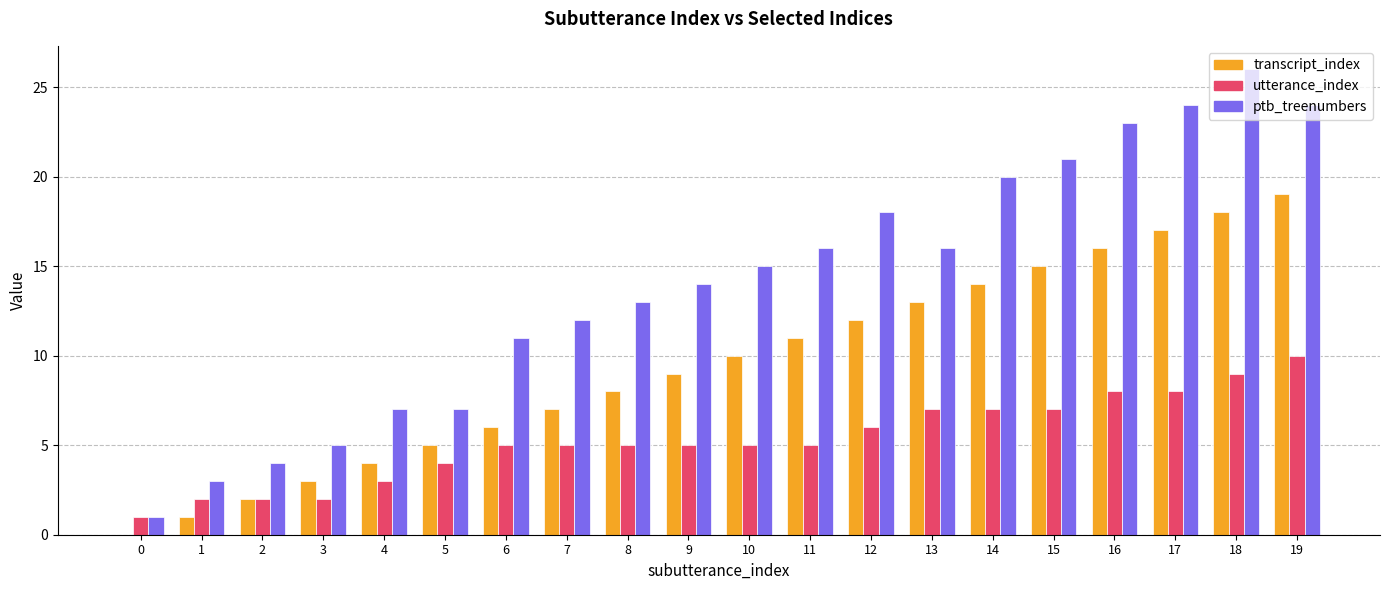

Which series changed the most between 2 and 14?

ptb_treenumbers